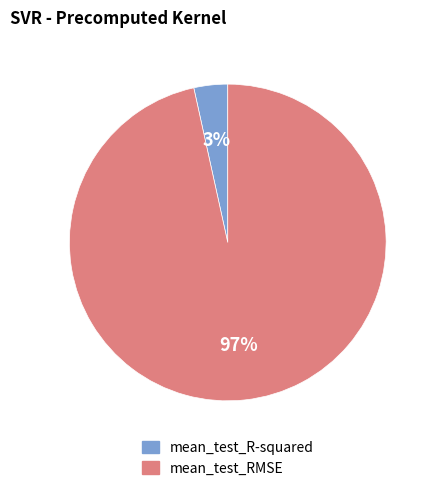

Which has a higher value, mean_test_RMSE or mean_test_R-squared?

mean_test_RMSE